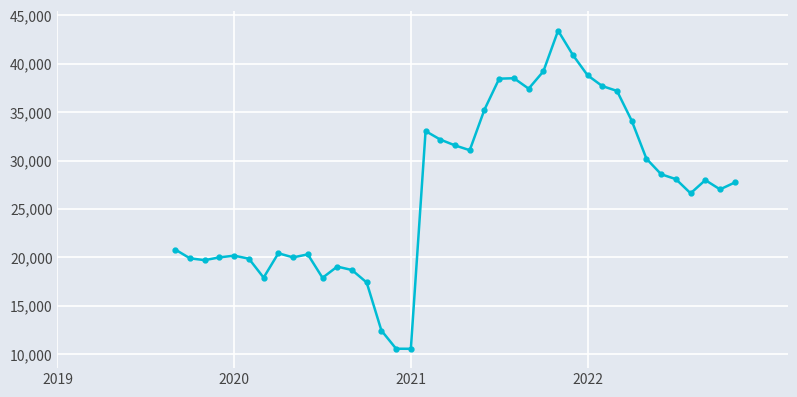

What is the value of the 2nd point from the left?

19900.3